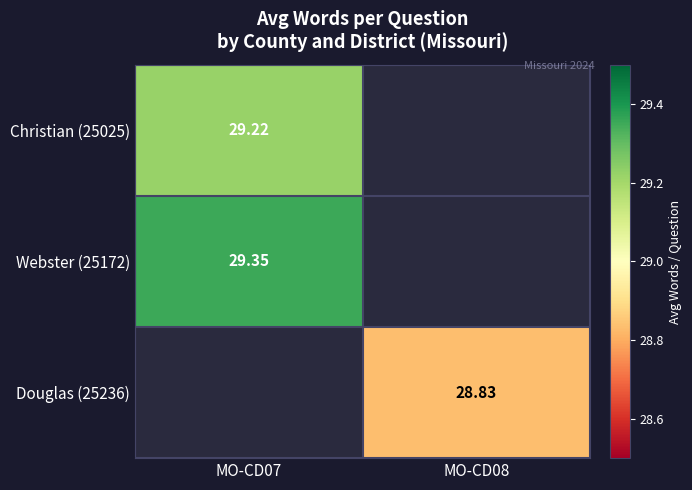

Is it true that Webster (25172) equals 29.4 at MO-CD07?

True